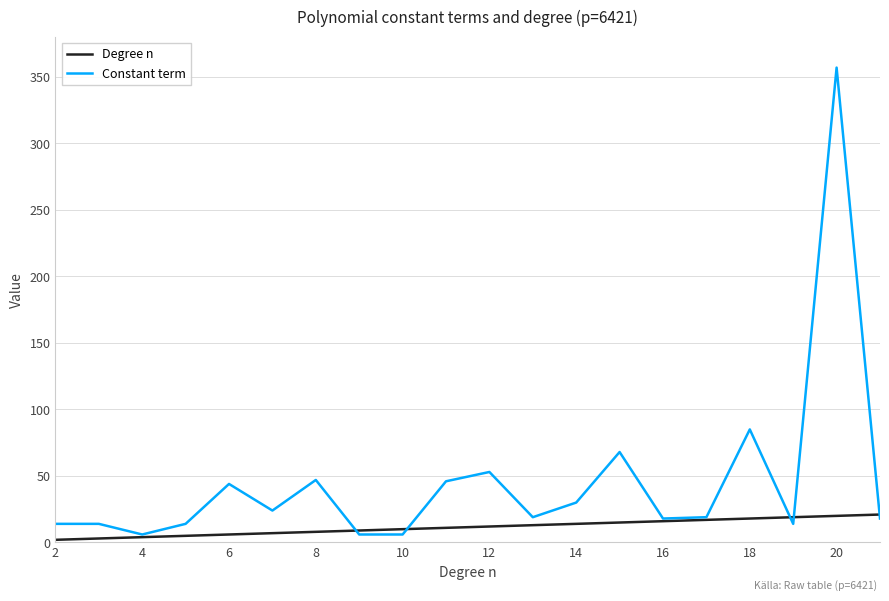

What is the difference between the maximum and minimum values in the Constant term series?

351